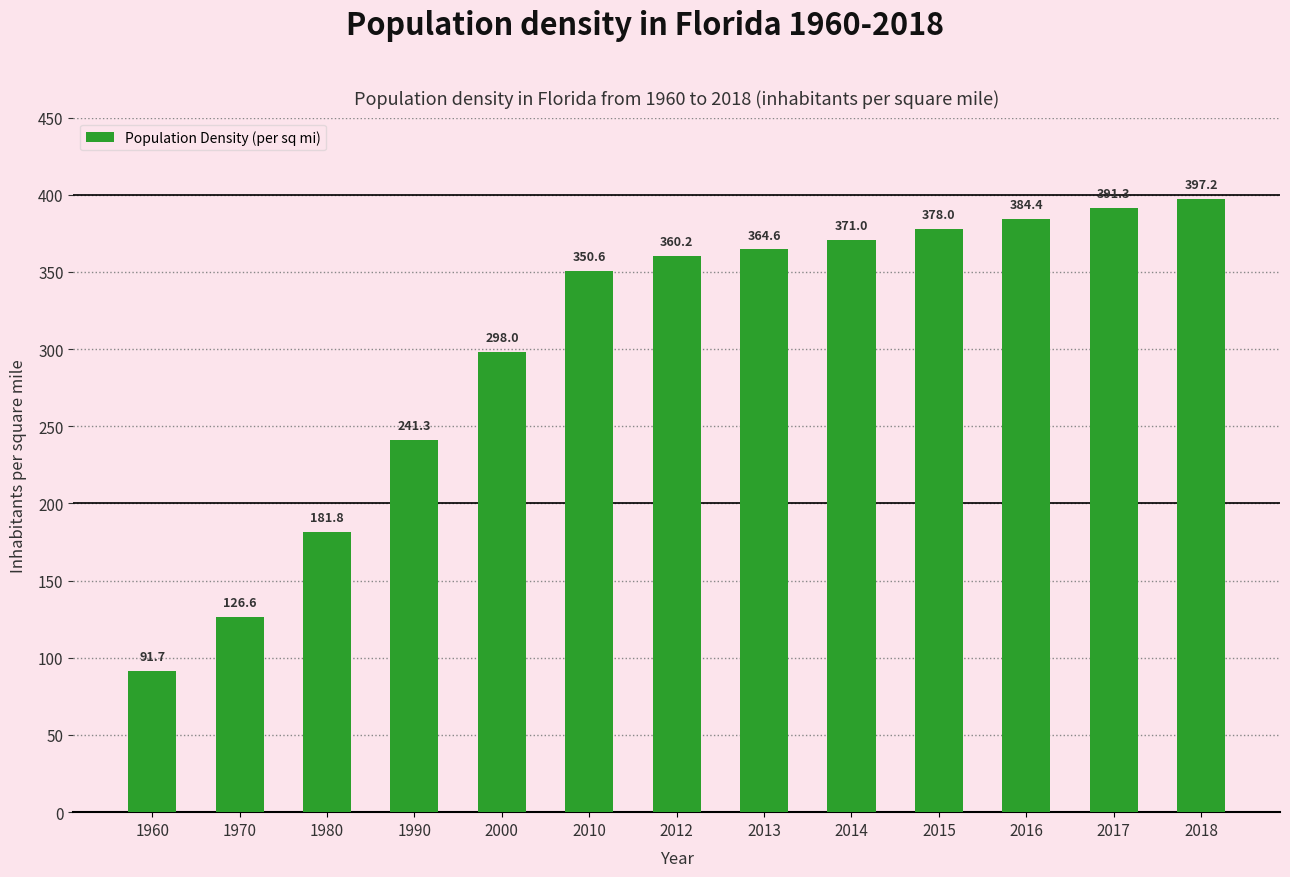

What is the maximum value shown in the chart?

397.2